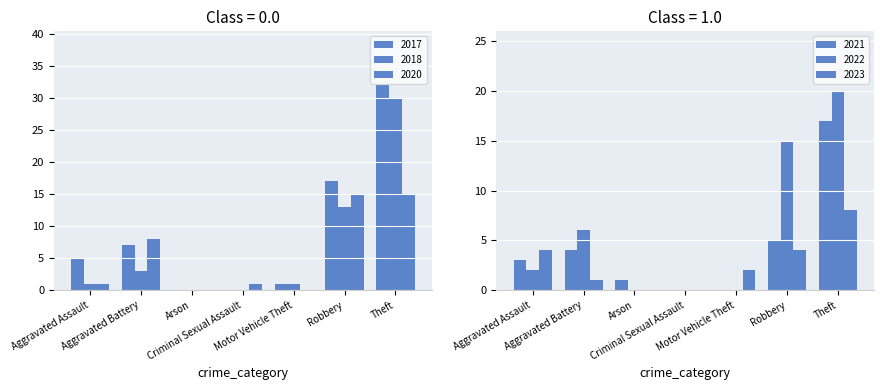

The 2023 series shows 2 at Aggravated Battery. True or false?

False